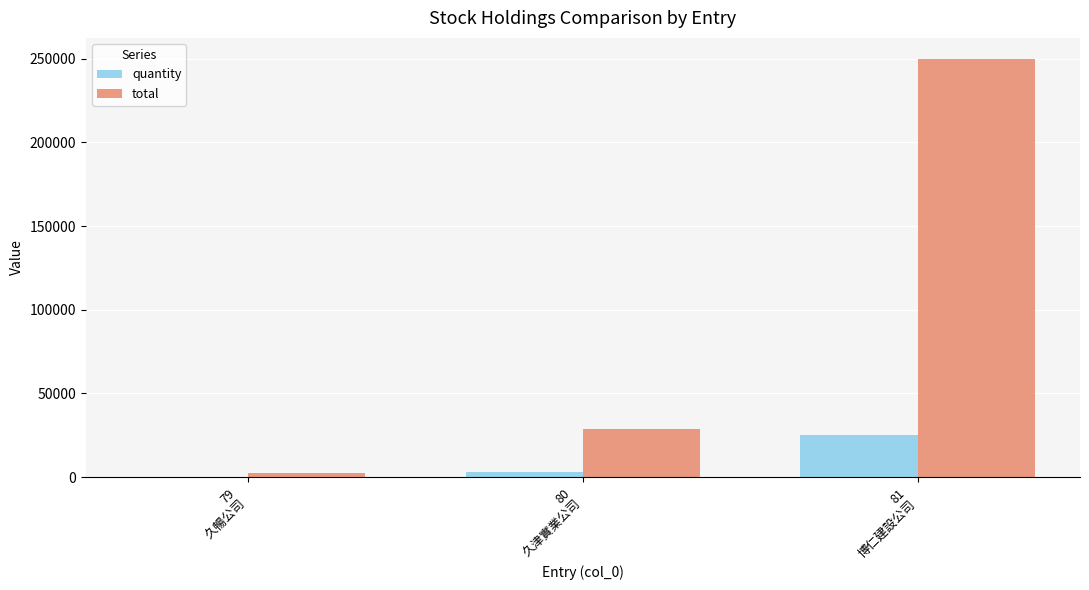

What is the spread (max minus min) of values at 81
博仁建設公司?

225000.0